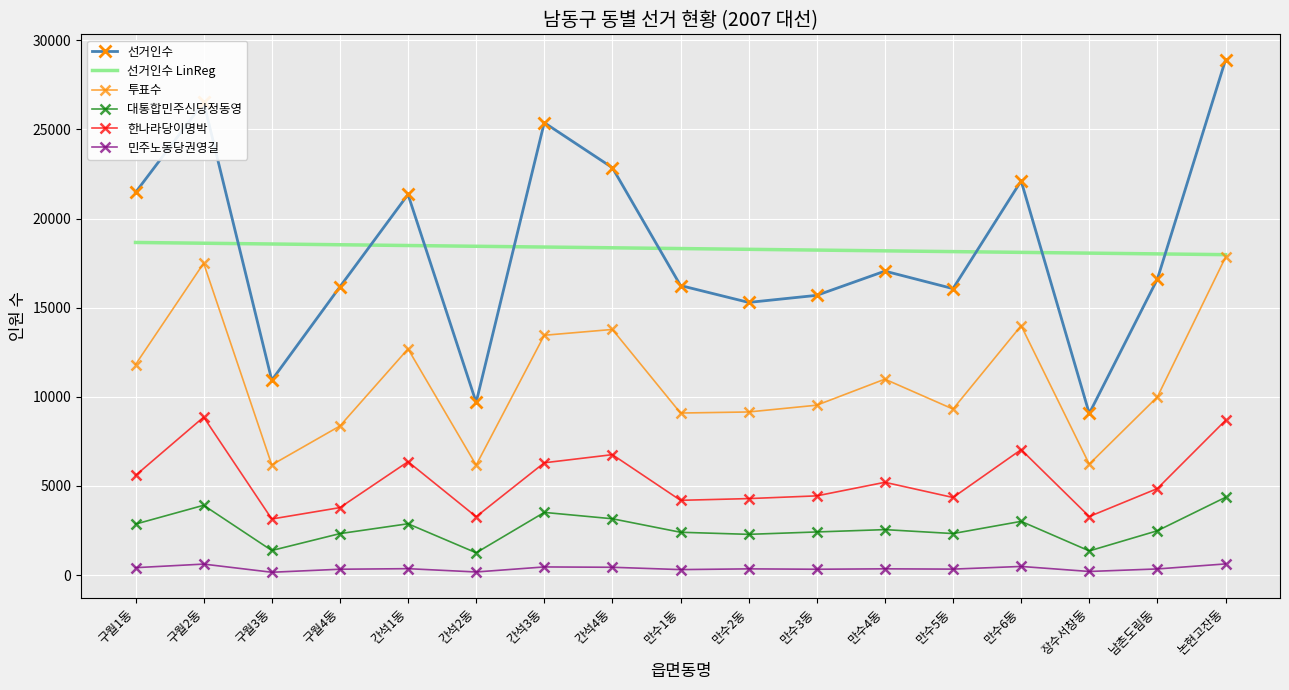

Which series has the widest spread of values?

선거인수